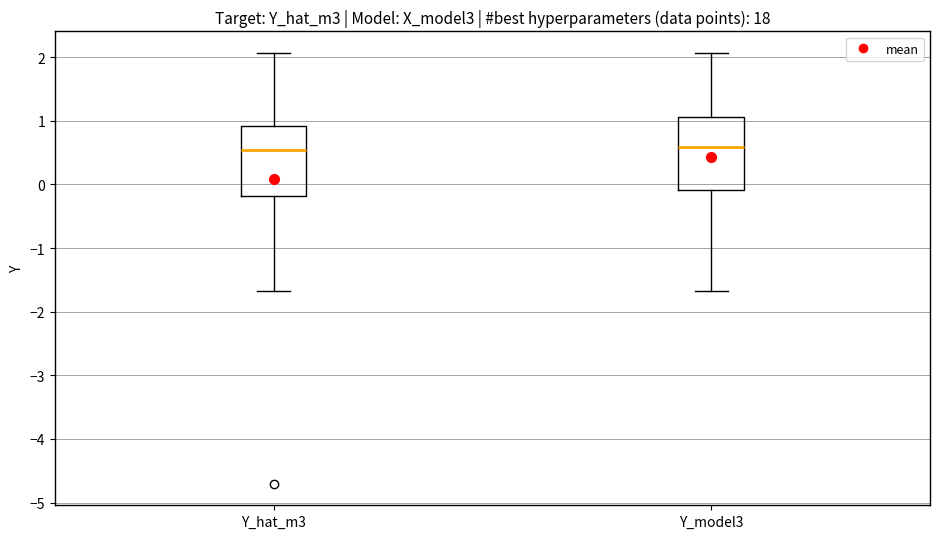

Where does the median line of the box for Y_model3 sit on the y-axis? The values are not printed on the chart, so give them approximately, as read against the axis.

0.6